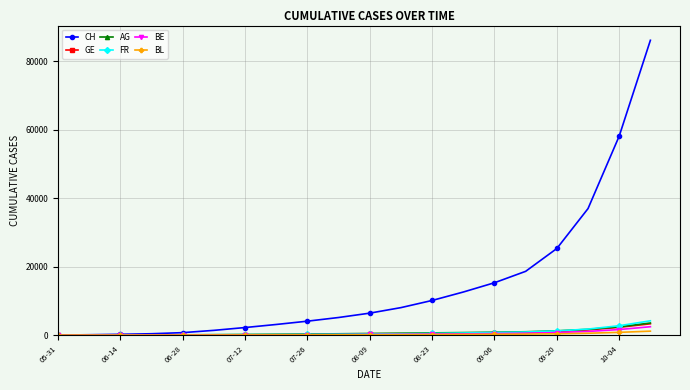

Which series has the widest spread of values?

CH